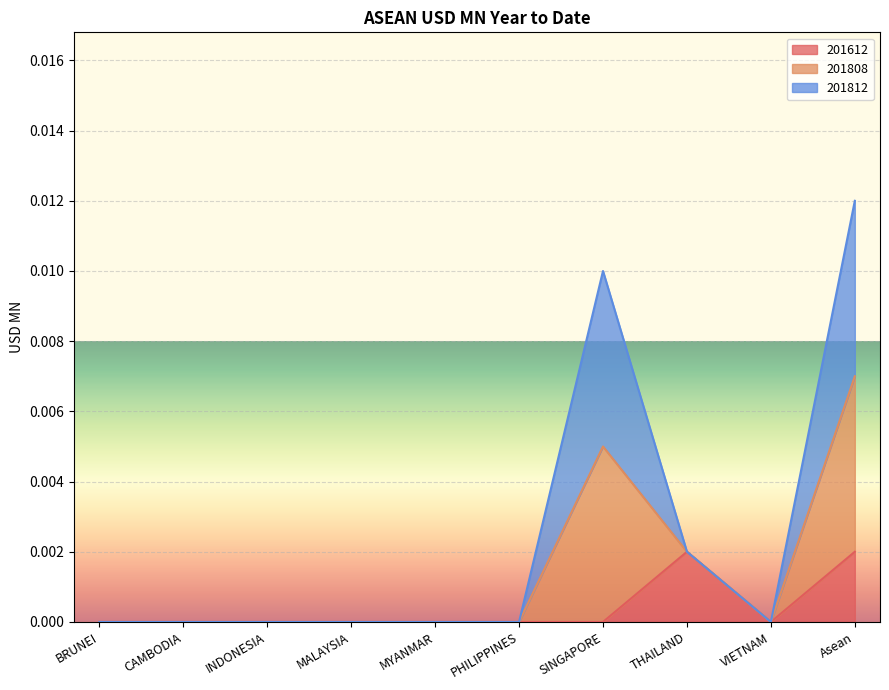

How many lines are shown in the chart?

3